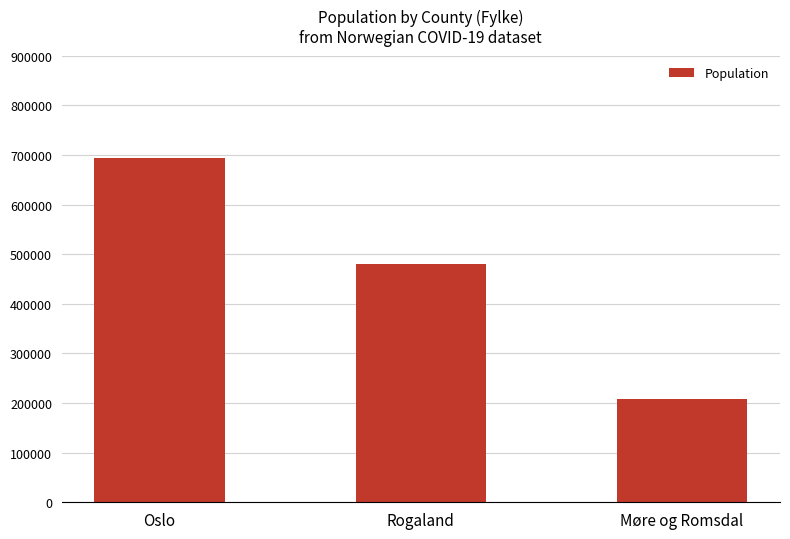

What is the maximum value shown in the chart?

693494